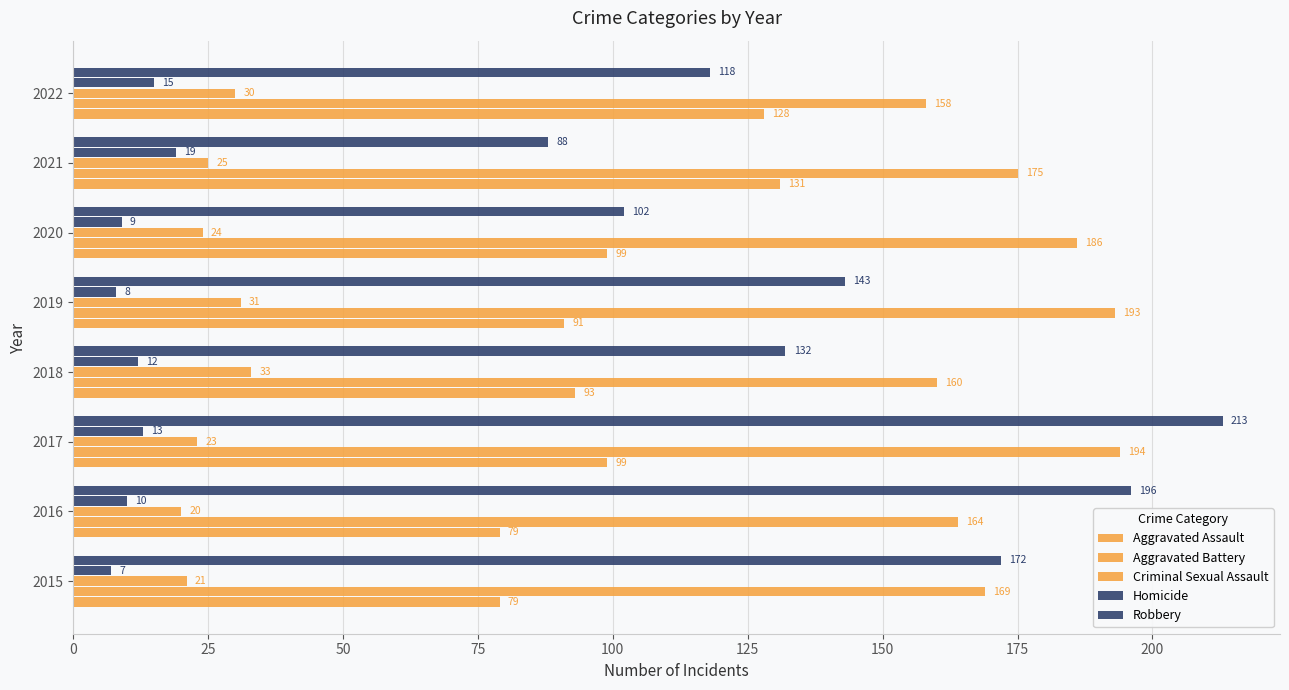

What is the difference between the maximum and minimum values in the Robbery series?

125